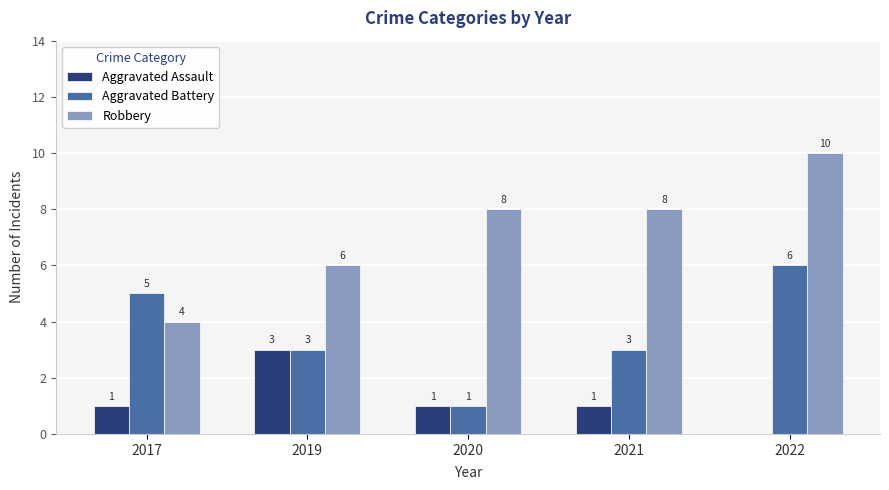

What is the average value of the Aggravated Battery series?

4